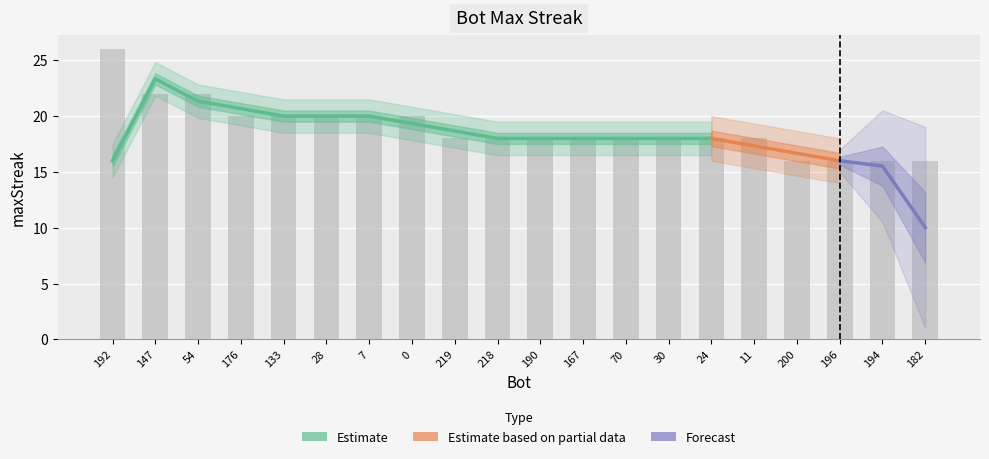

List the labels in order of value, smallest first.

200, 196, 194, 182, 219, 218, 190, 167, 70, 30, 24, 11, 176, 133, 28, 7, 0, 147, 54, 192